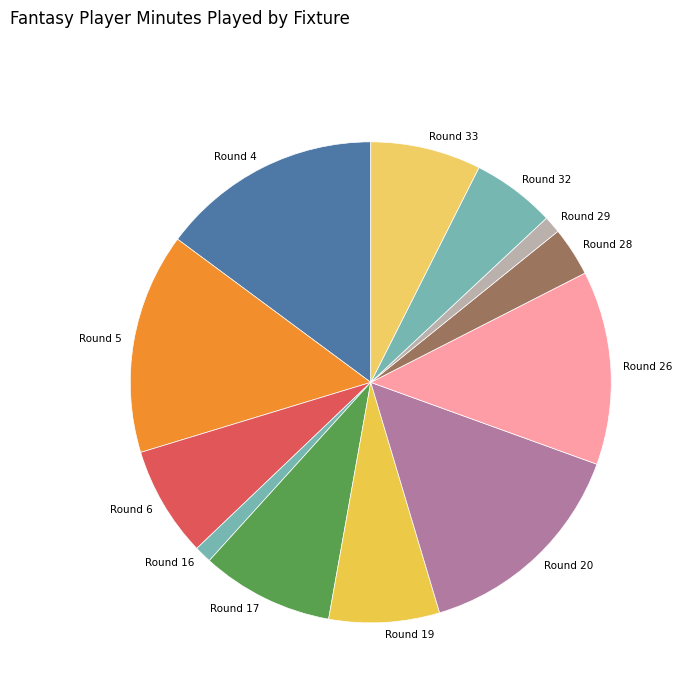

True or false: Round 28 accounts for 3% of the total.

True